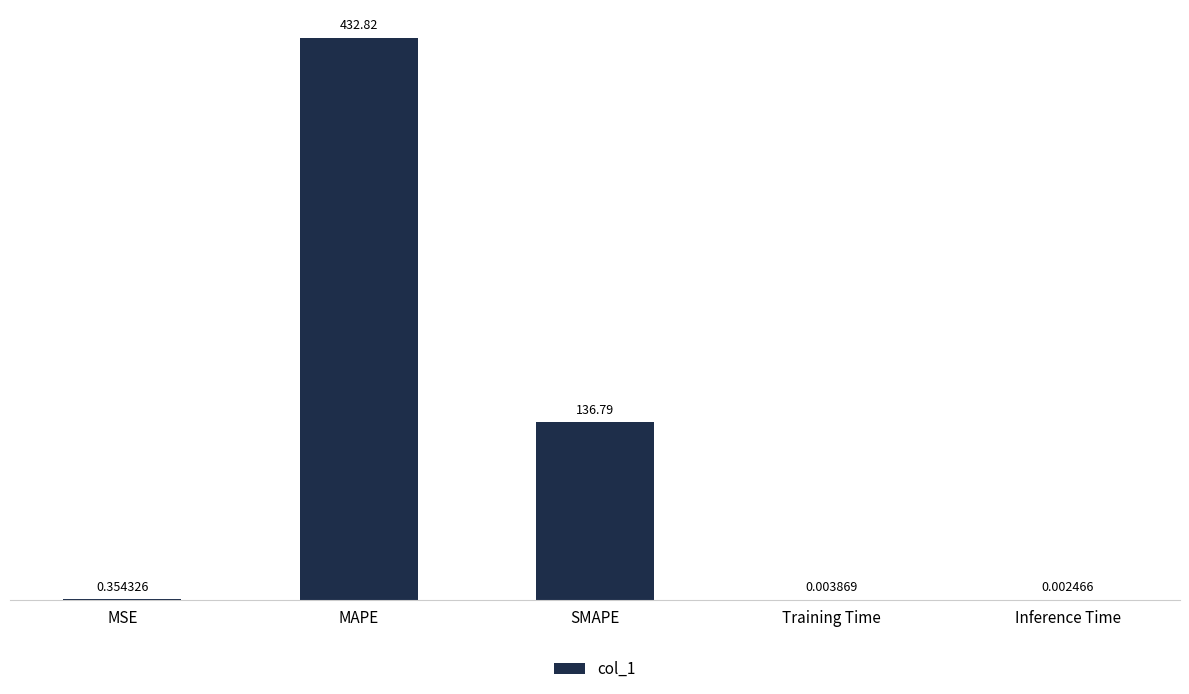

Between MAPE and Training Time, which is larger?

MAPE